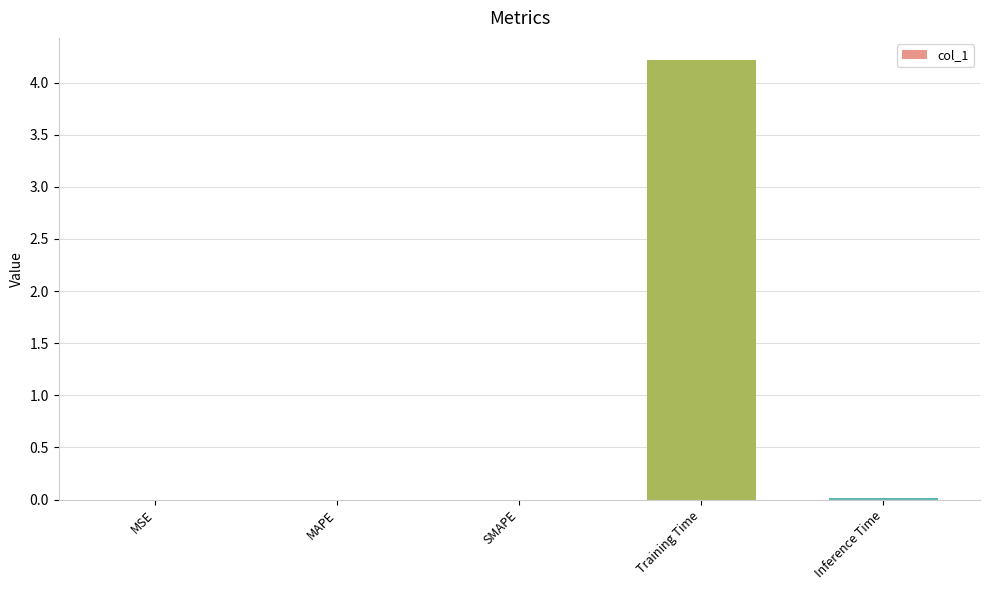

The value at MSE is 0.0. True or false?

True